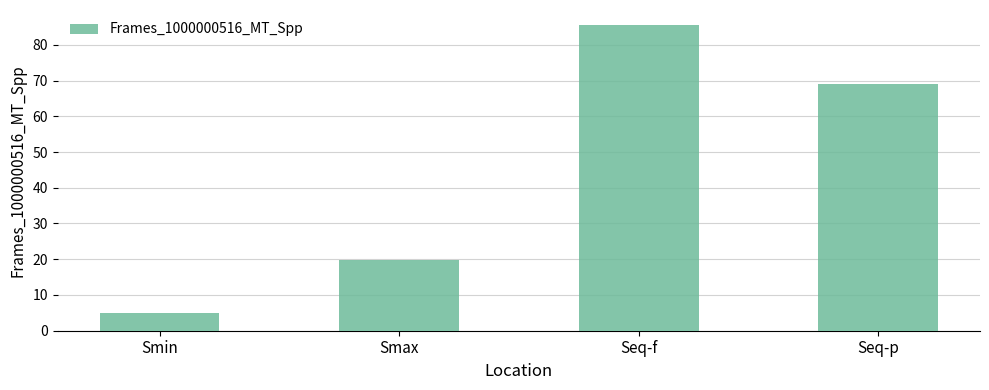

Approximately how many times larger is the value at Smax compared to Seq-p?

0.3